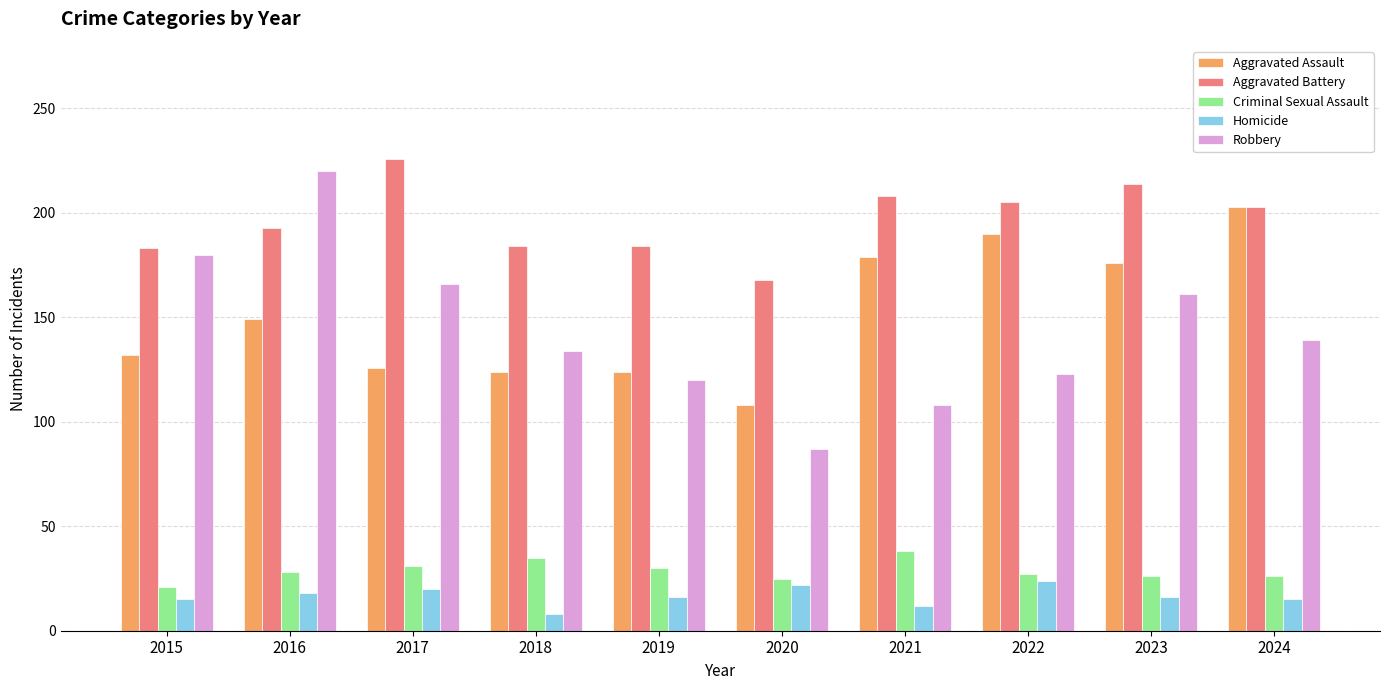

What is the highest value of the Criminal Sexual Assault series?

38